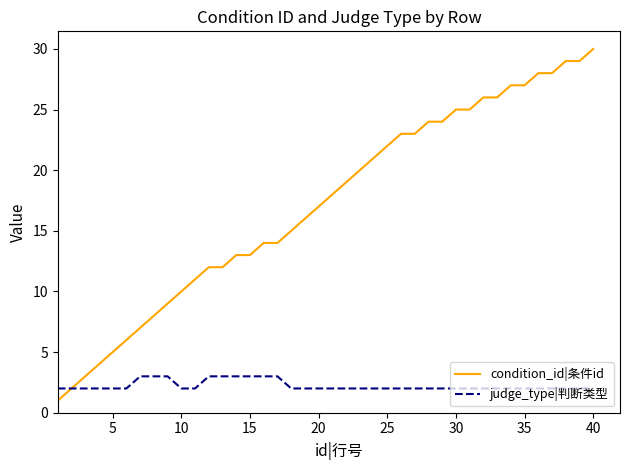

Which series has the largest total across all categories?

condition_id|条件id